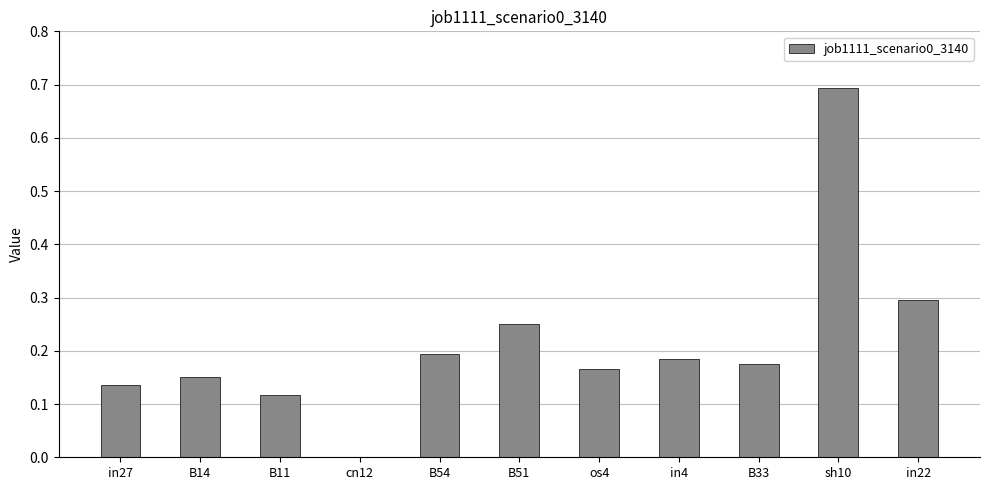

Which label corresponds to the largest value in the chart?

sh10